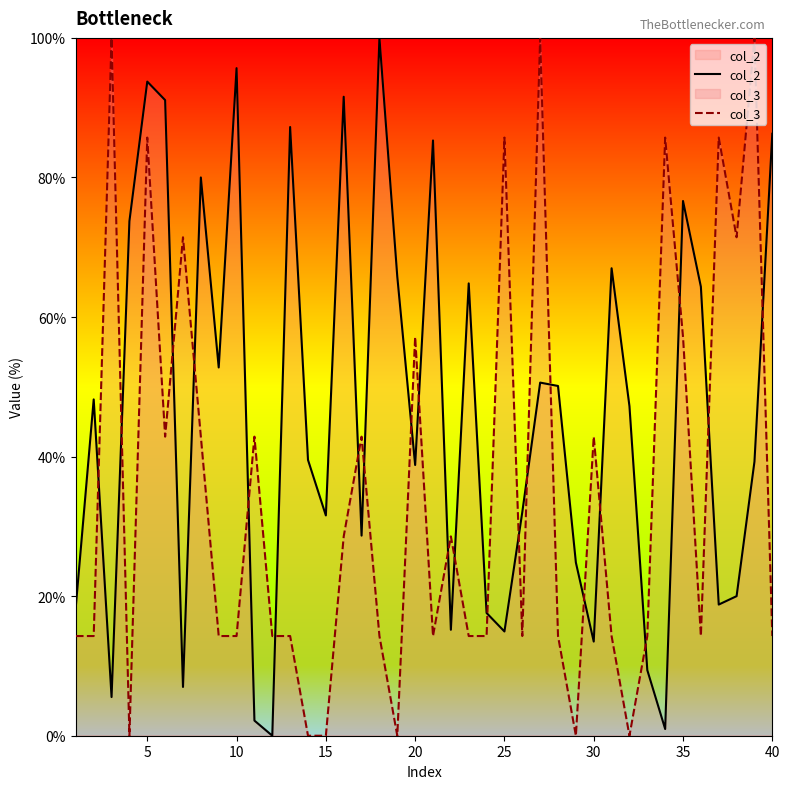

What is the spread (max minus min) of values at 35?

19.5